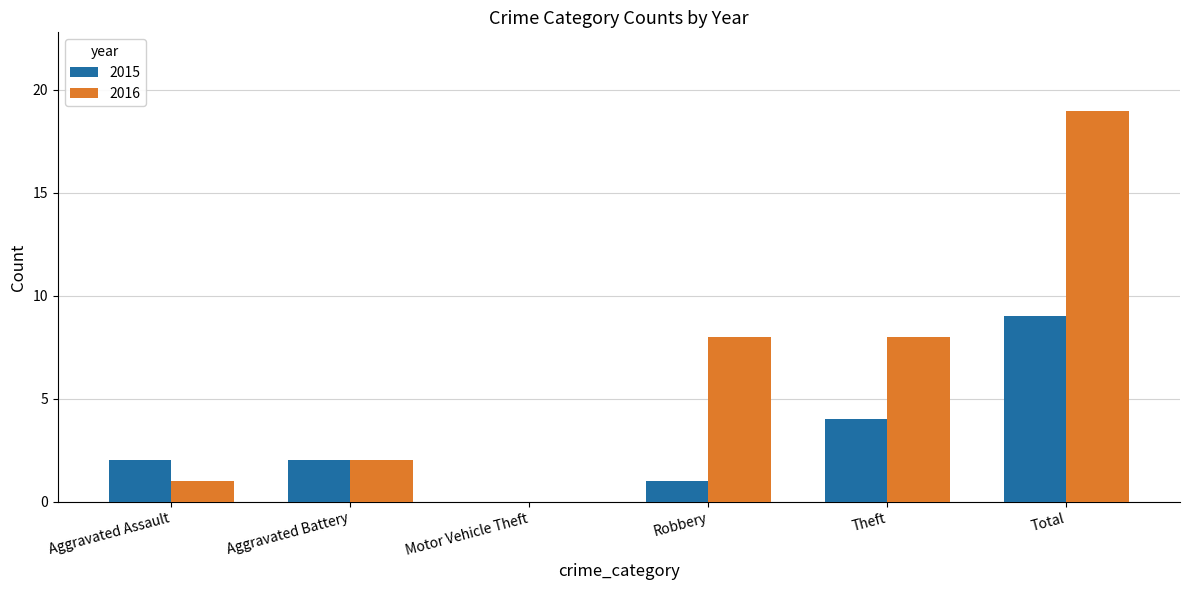

Read the 2015 value at Theft.

4